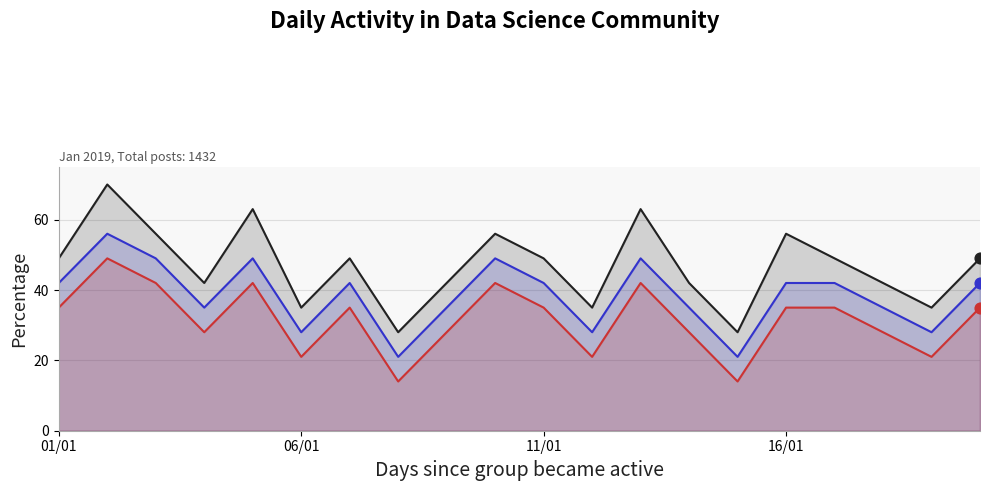

At how many categories does at least one series exceed 43?

11